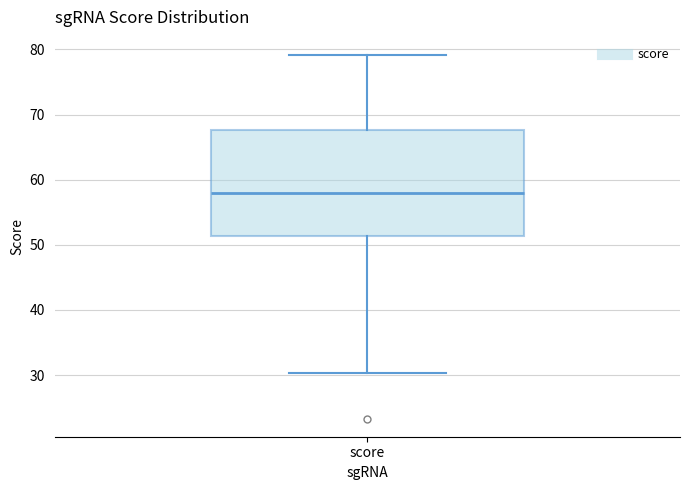

Transcribe this box plot: give where the median line is, the range the box spans, and where the two whiskers end, as read against the y-axis. The values are not printed on the chart, so give them approximately, as read against the axis.

median 58, box 51 to 68, whiskers 30 to 79